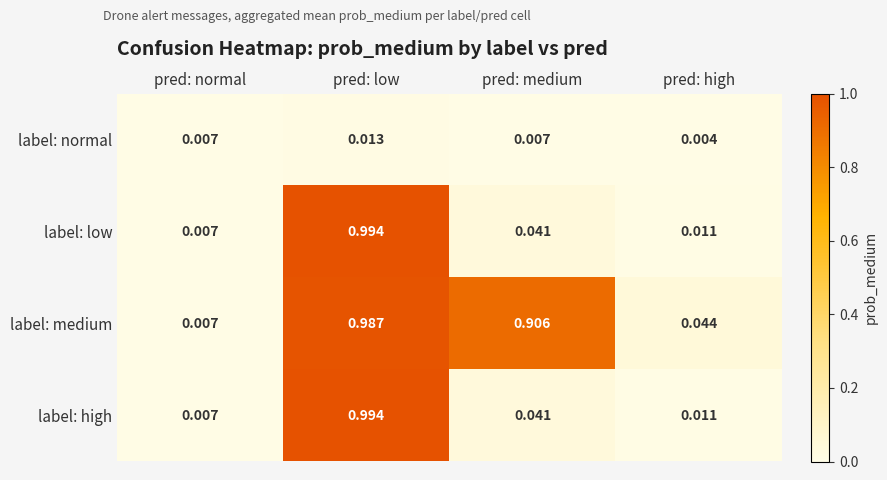

Which category has the lowest value across all series?

pred: high